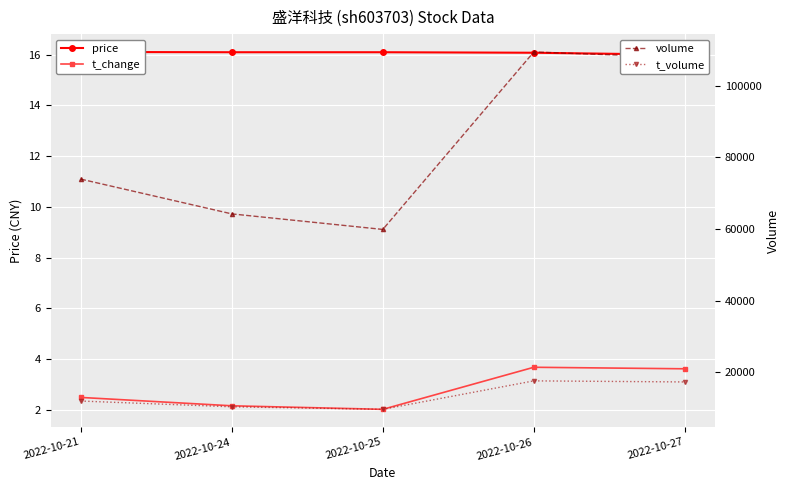

At which category does t_volume reach its first local valley?

2022-10-25